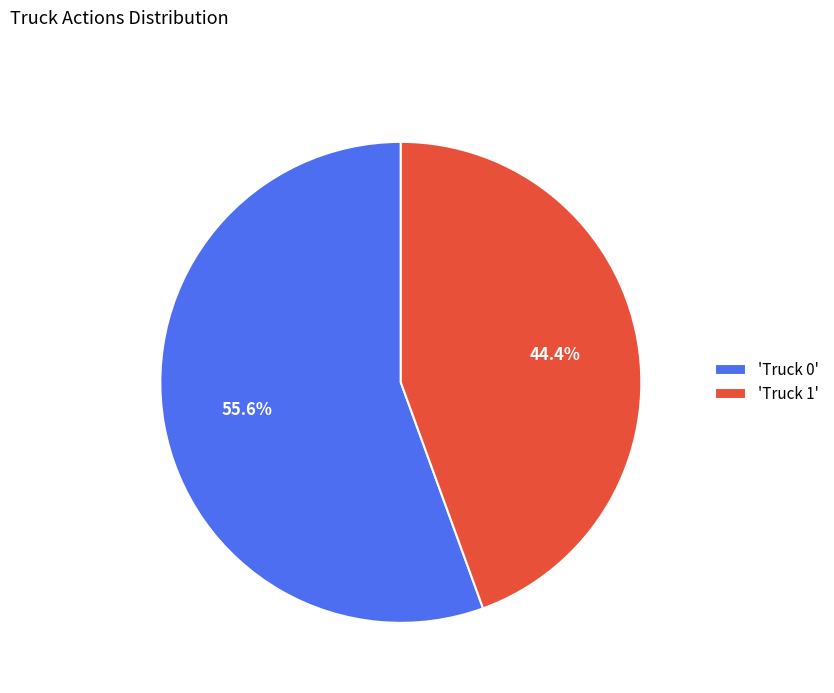

Between 'Truck 1' and 'Truck 0', which is larger?

'Truck 0'